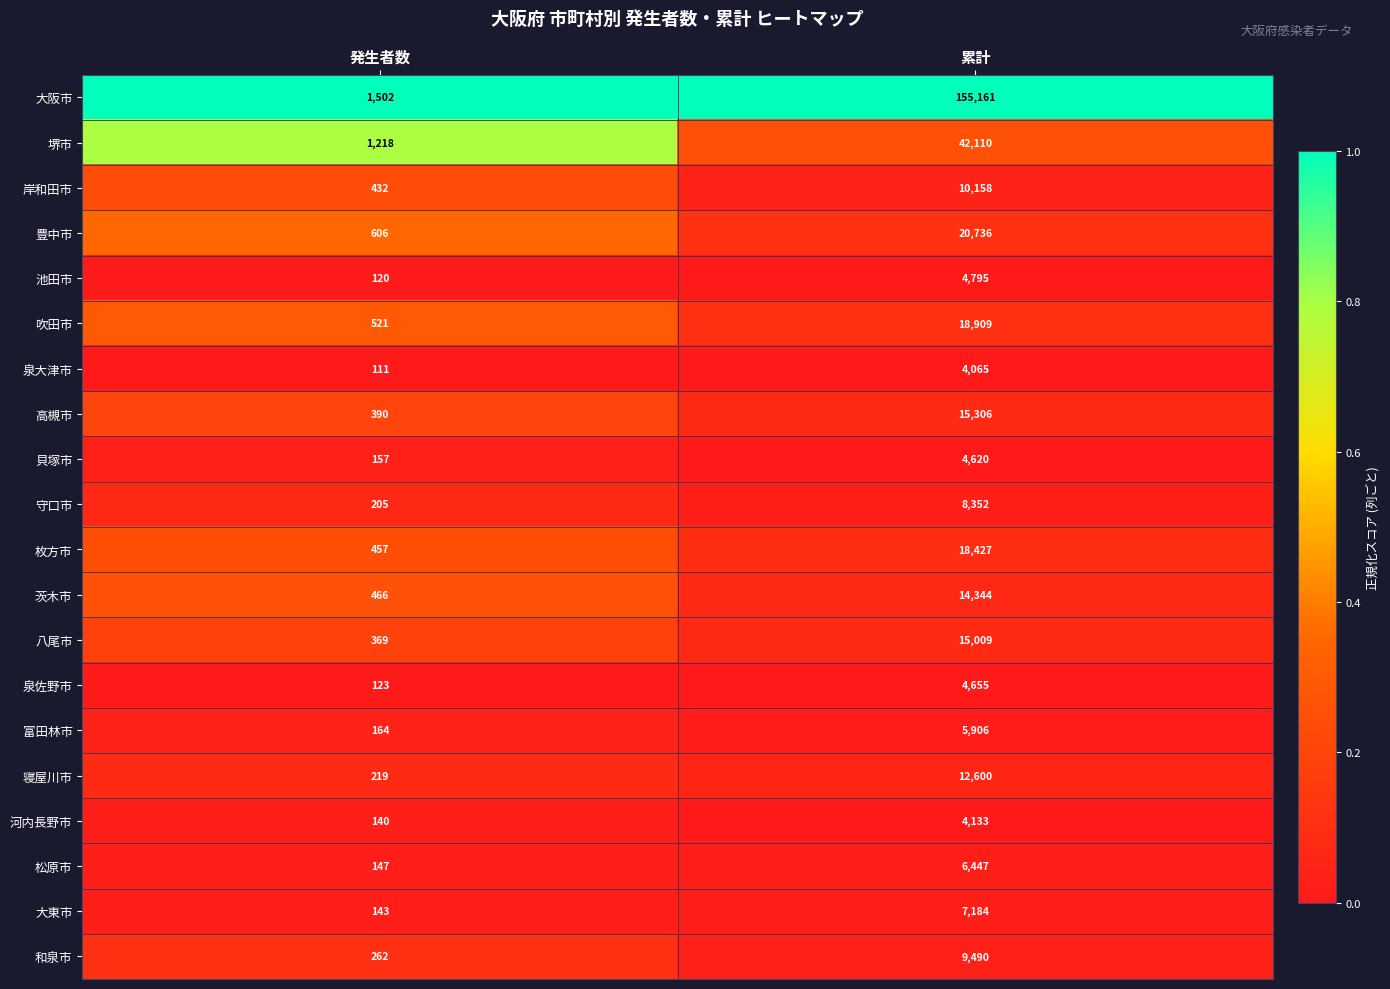

What is the spread (max minus min) of values at 発生者数?

1391